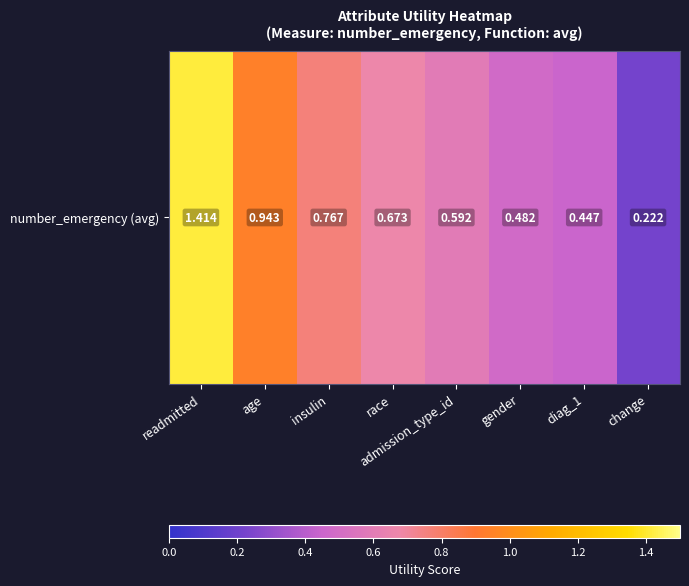

Is it true that the value at diag_1 is 0.1?

False